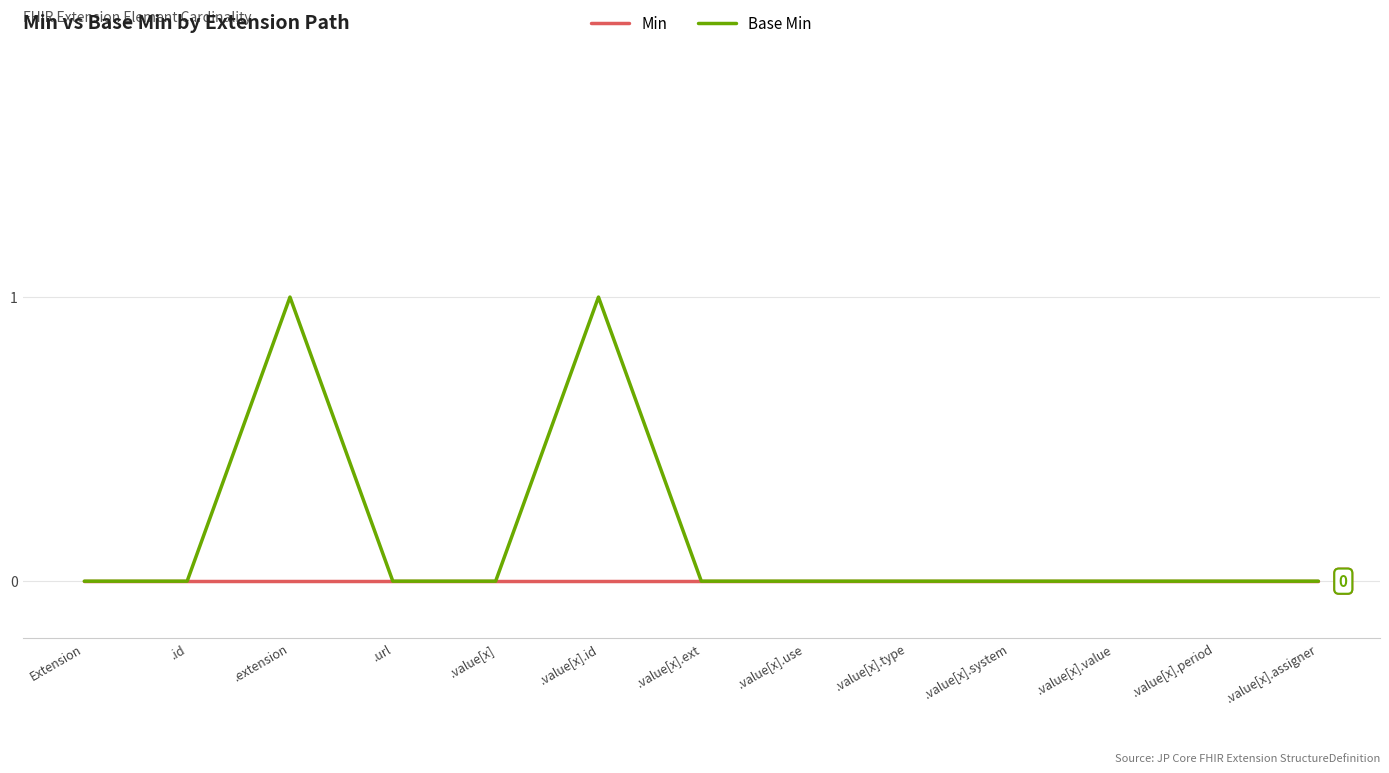

True or false: Base Min has a value of 0 at .id.

True